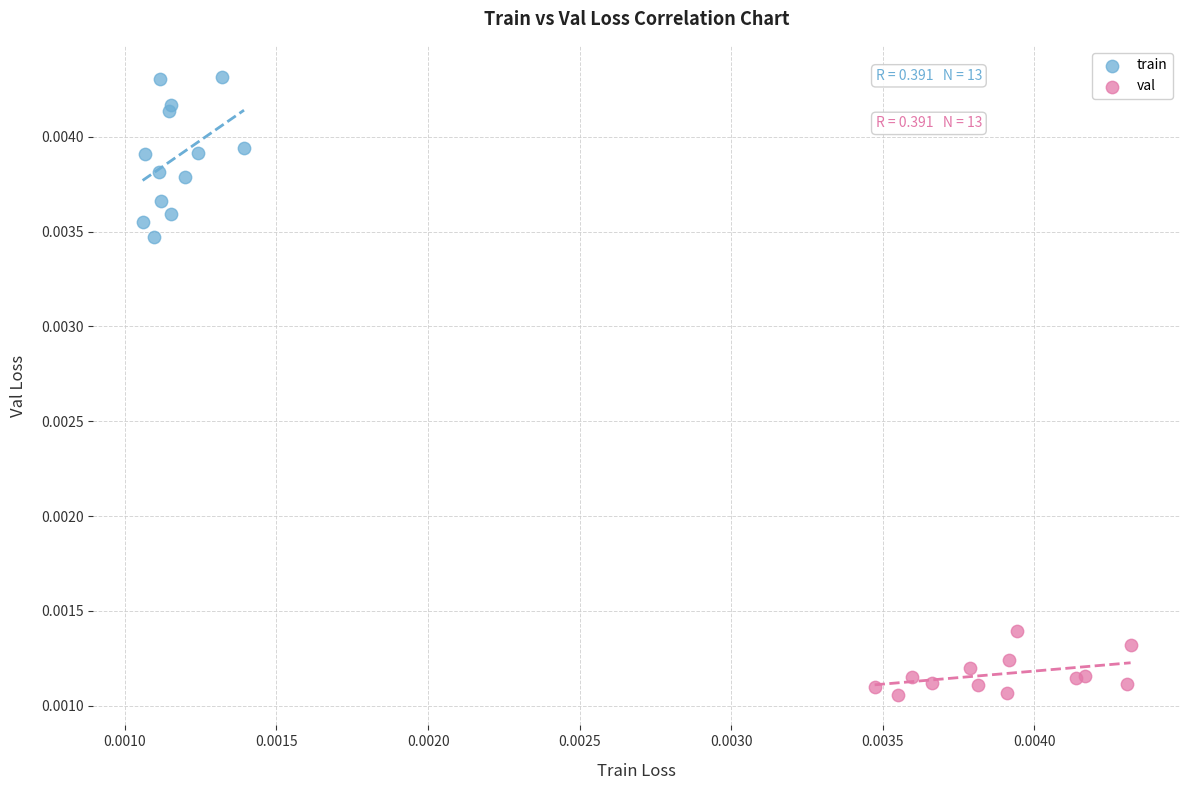

Which series reaches the maximum Y coordinate?

train